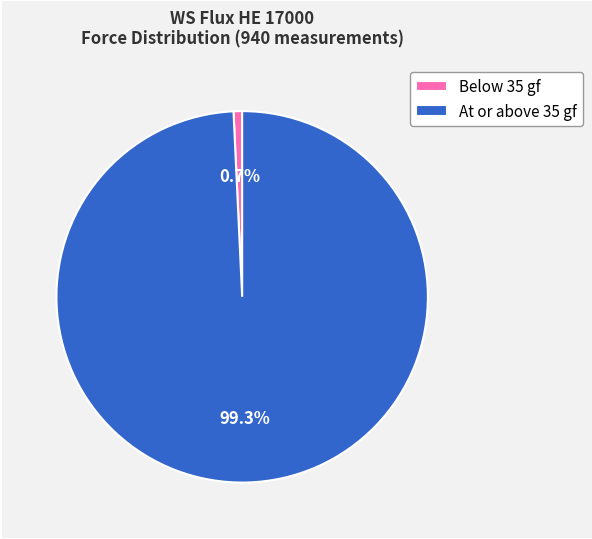

Do Below 35 gf and At or above 35 gf together represent more than half of the pie?

Yes